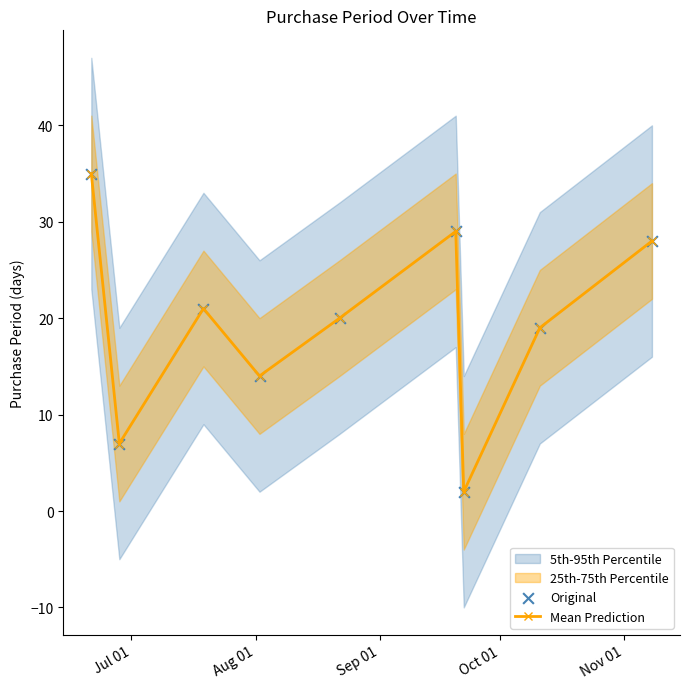

How many interior local peaks does the Mean Prediction series have?

2